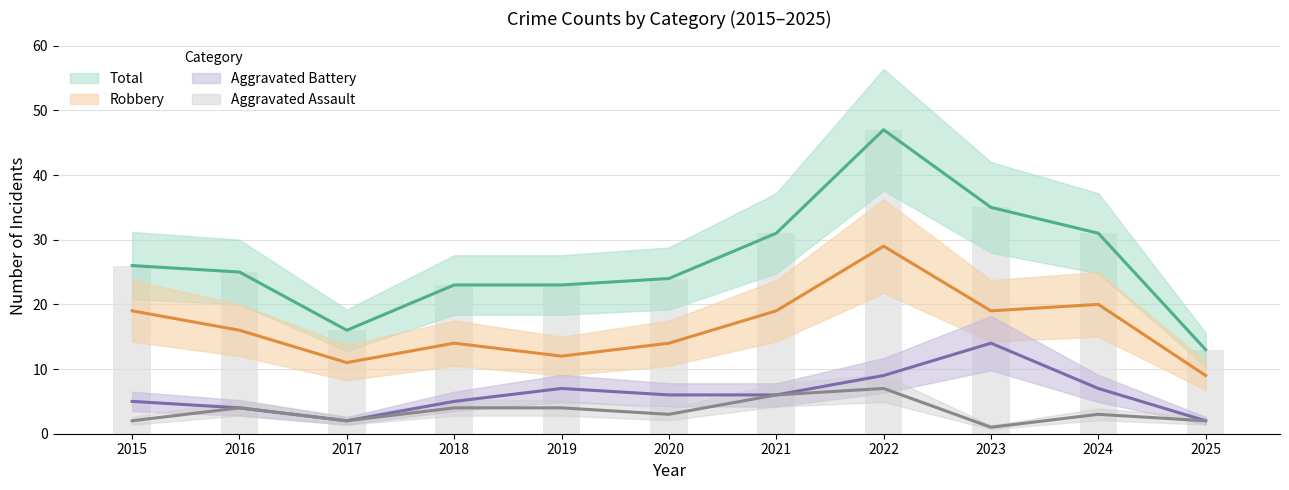

Which series has the widest spread of values?

Total